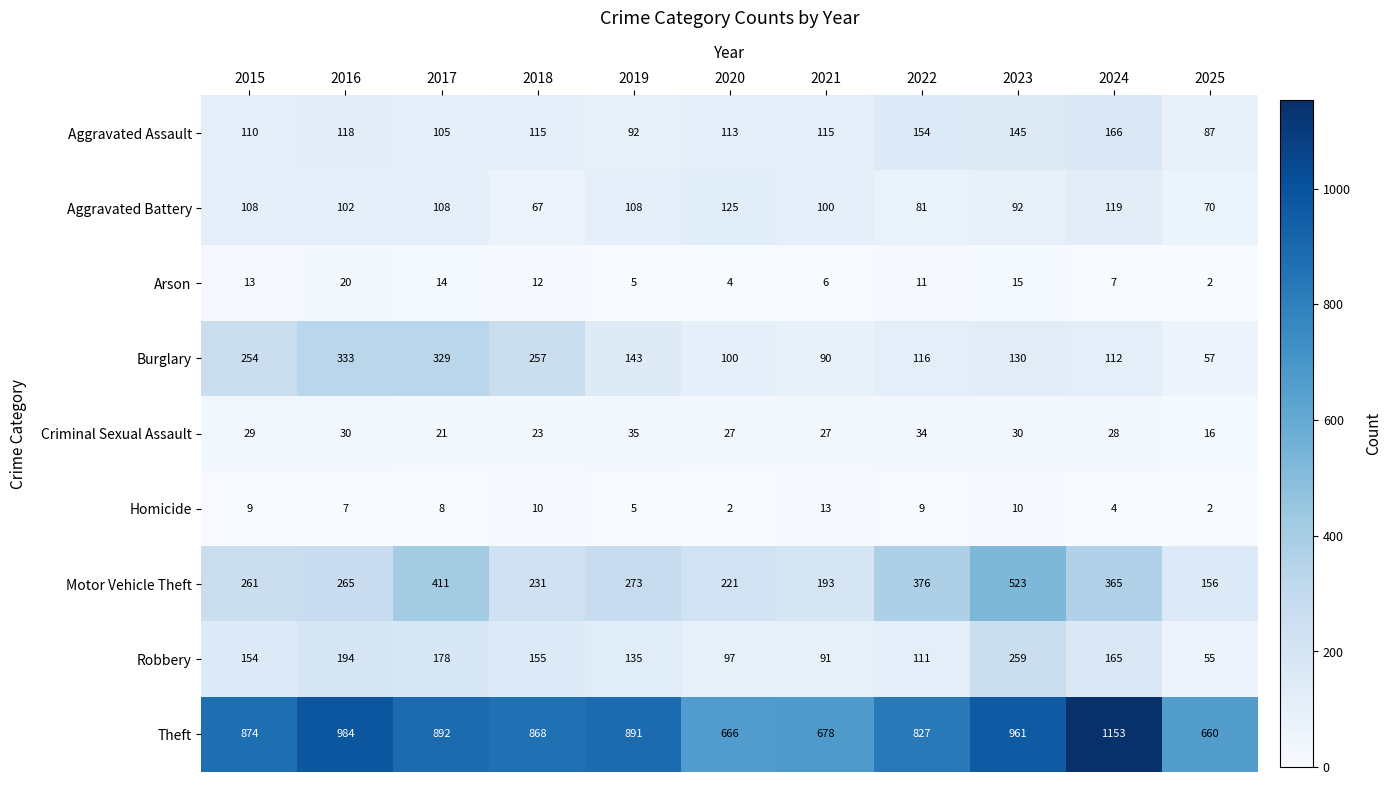

What is the sum of the Arson values at 2018 and 2019?

17